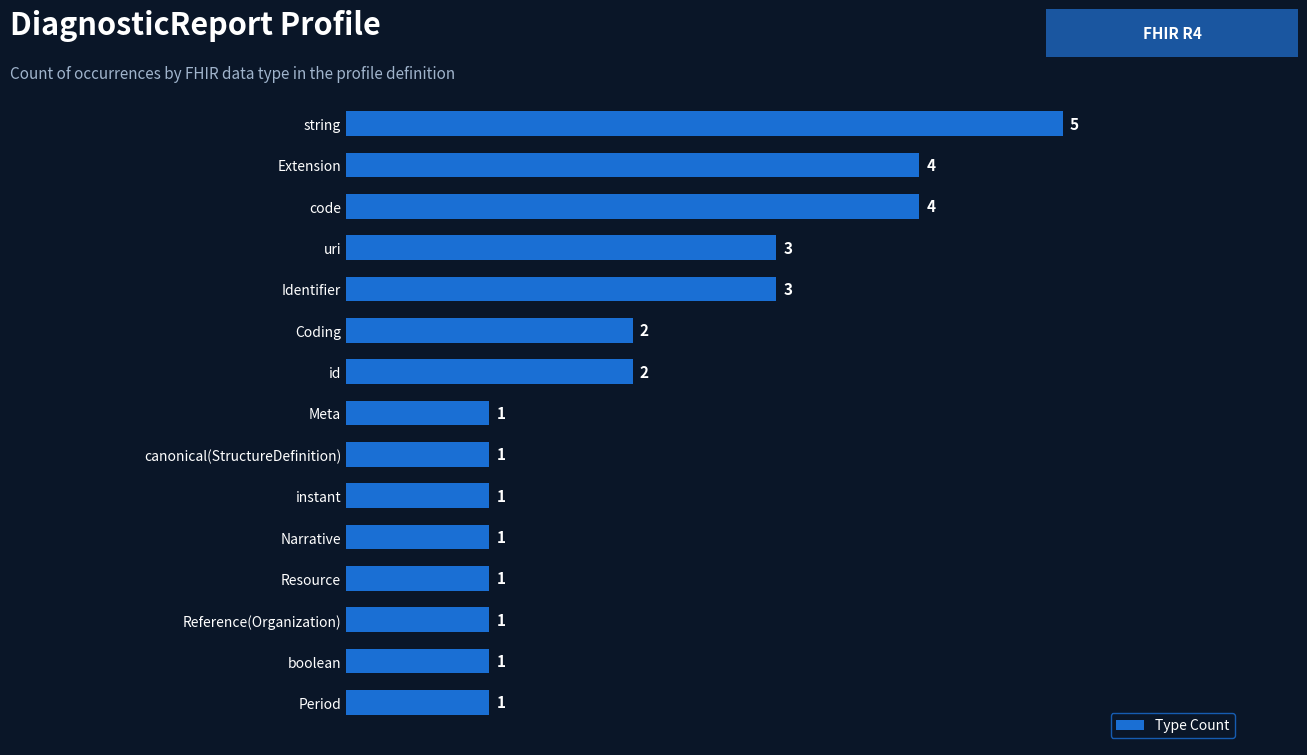

What is the average value?

2